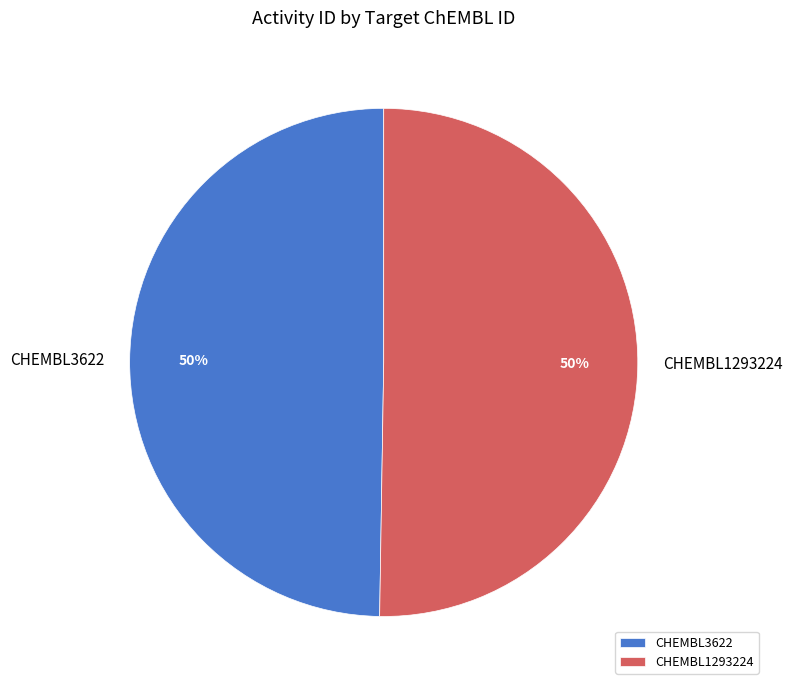

To the nearest percent, what portion does CHEMBL3622 represent?

50%